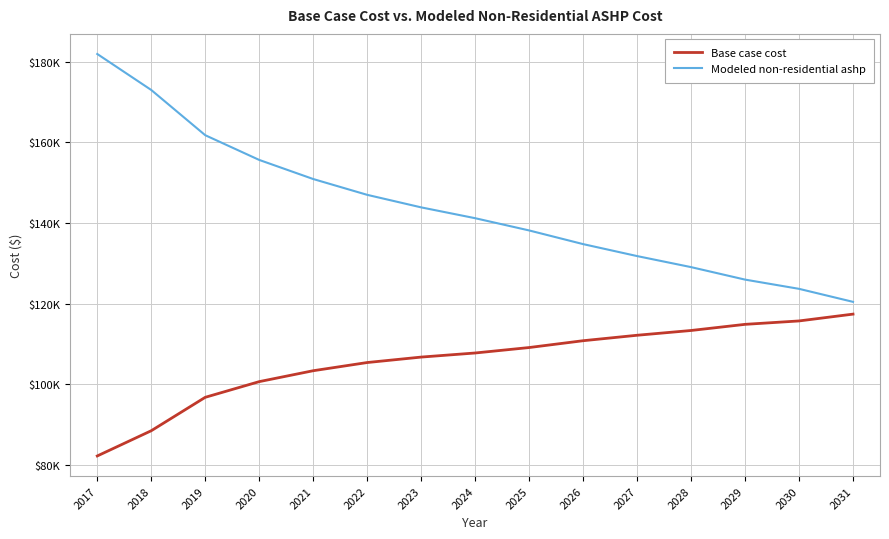

What are all the series names shown in the legend?

Base case cost, Modeled non-residential ashp